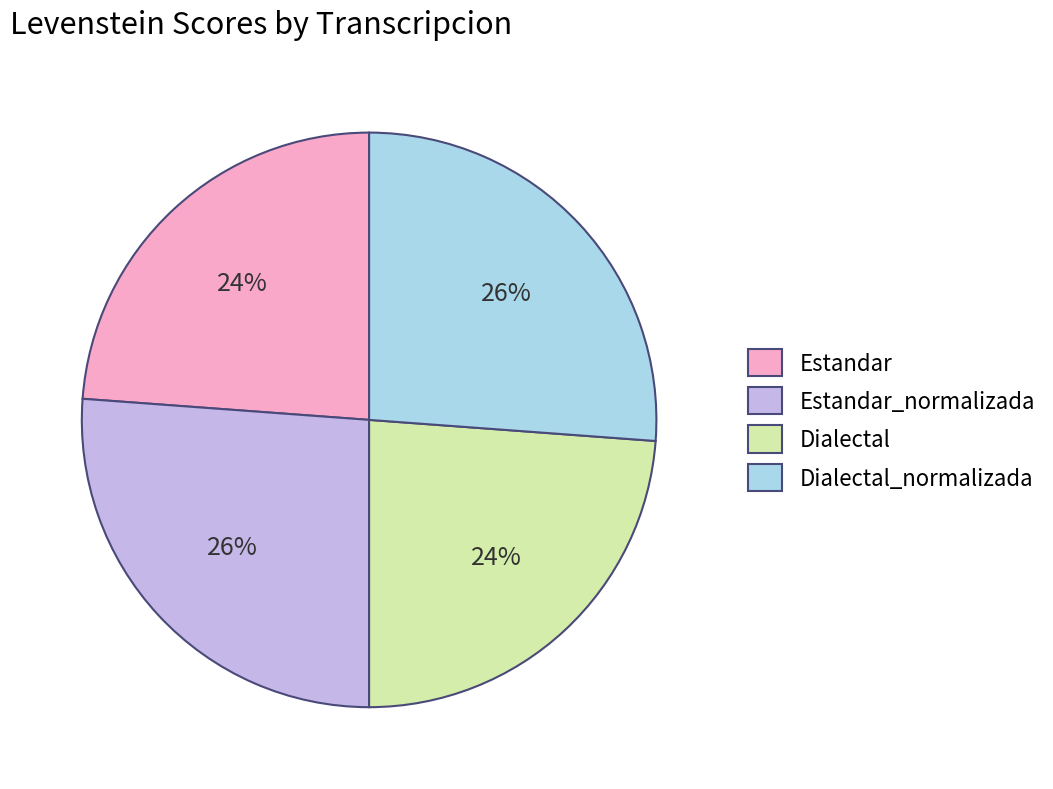

To the nearest percent, what portion does Estandar_normalizada represent?

26%